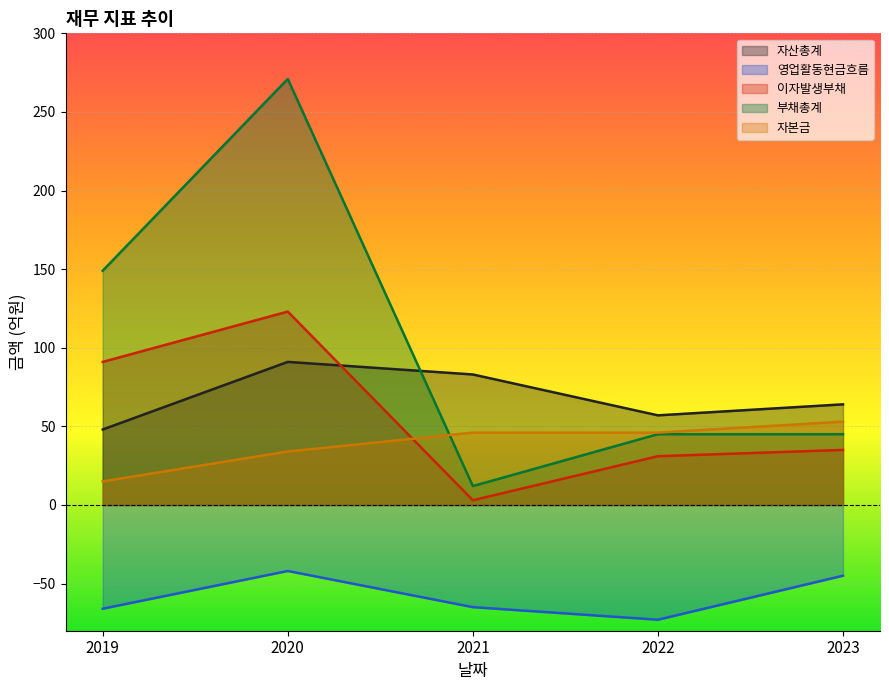

Which series changed the most between 2019 and 2020?

부채총계